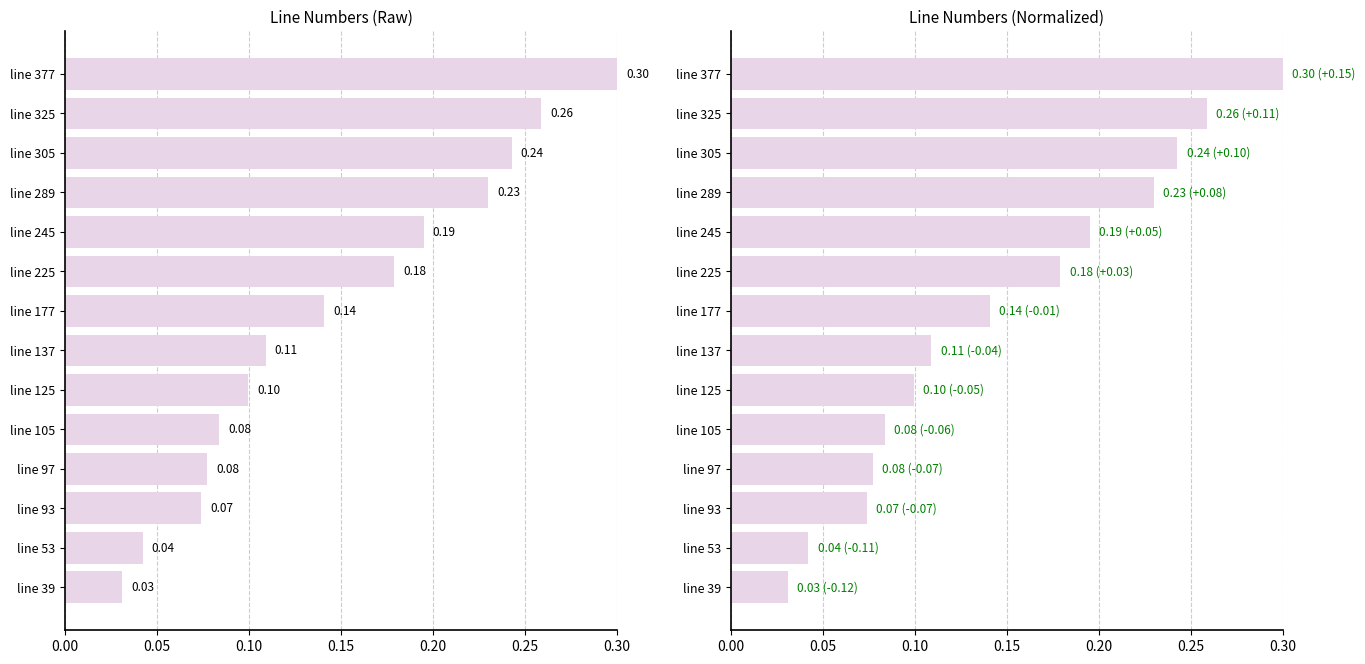

What position from the left is 0.15?

4